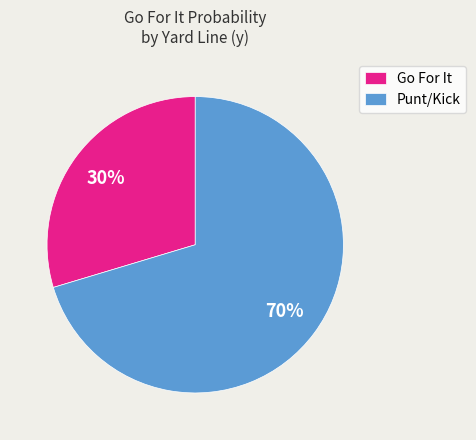

Does any single category account for the majority?

Yes